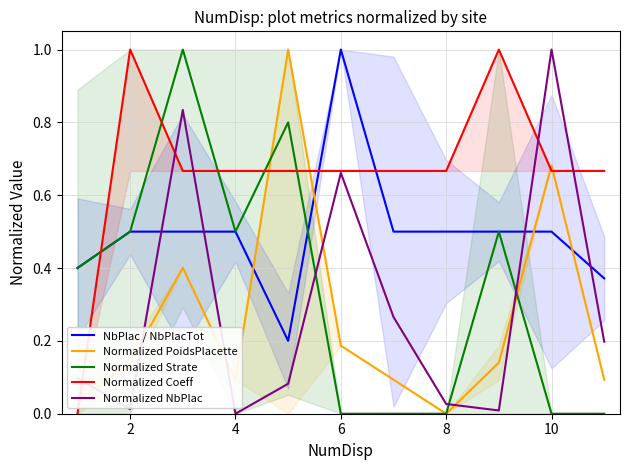

How many distinct data groups are displayed?

5